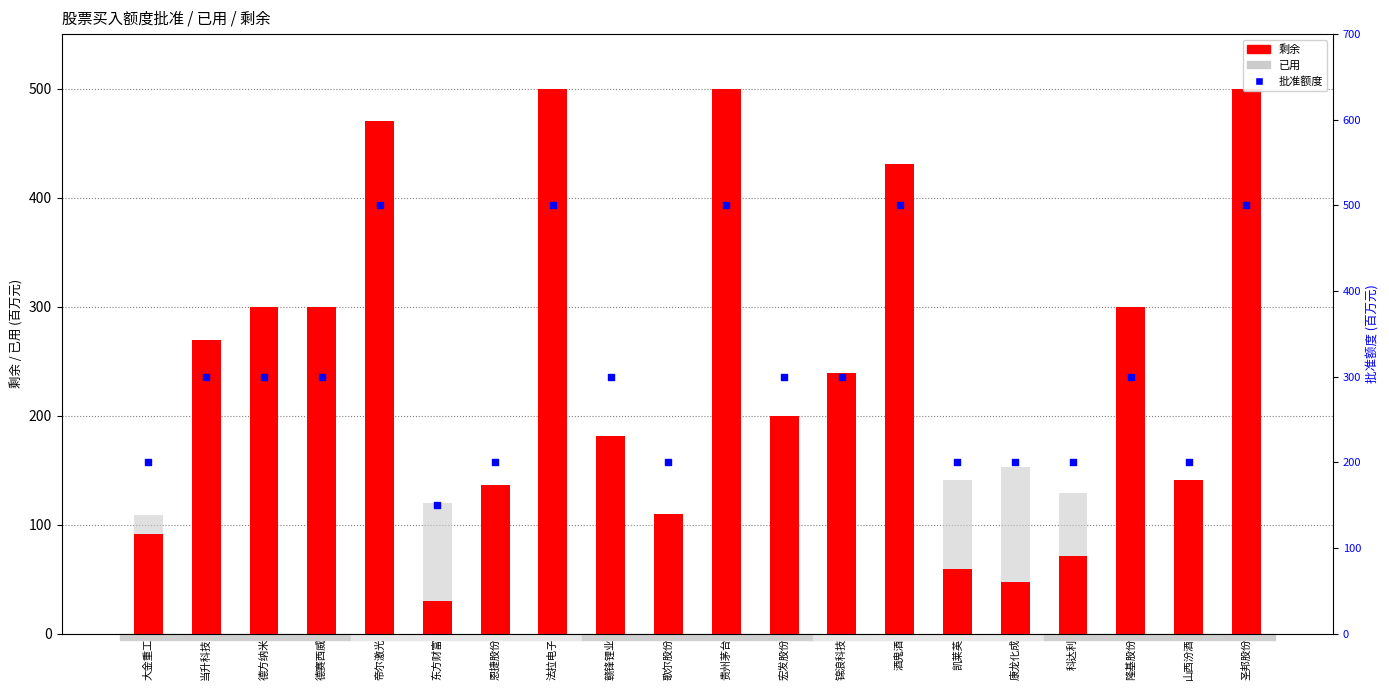

What are all the series names shown in the legend?

剩余, 已用, 批准额度